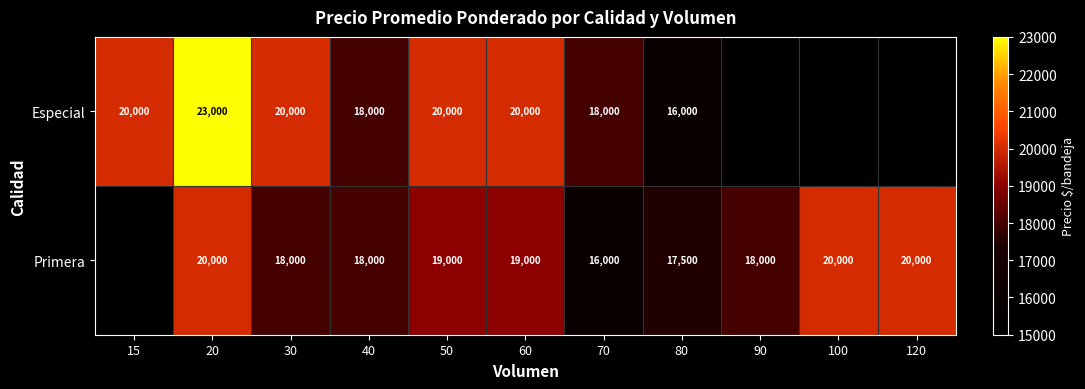

The value of Primera at 80 is 5392. True or false?

False